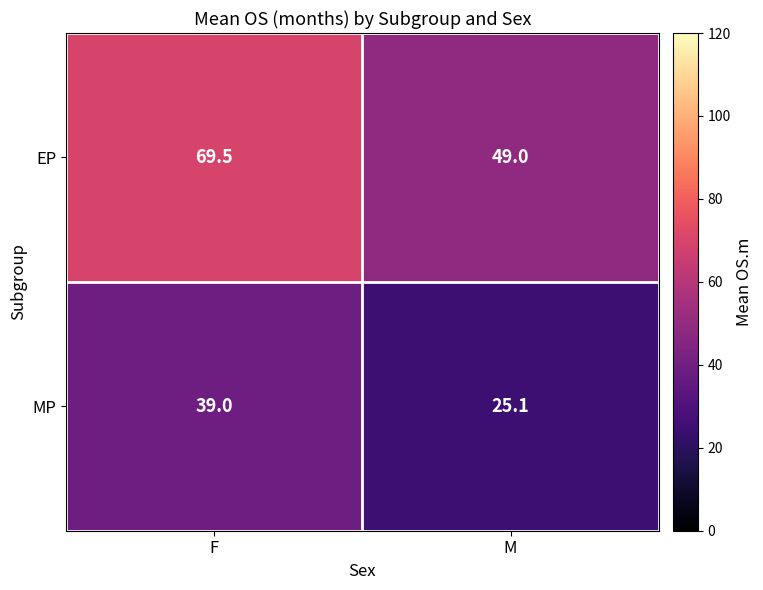

Which series has the widest spread of values?

EP